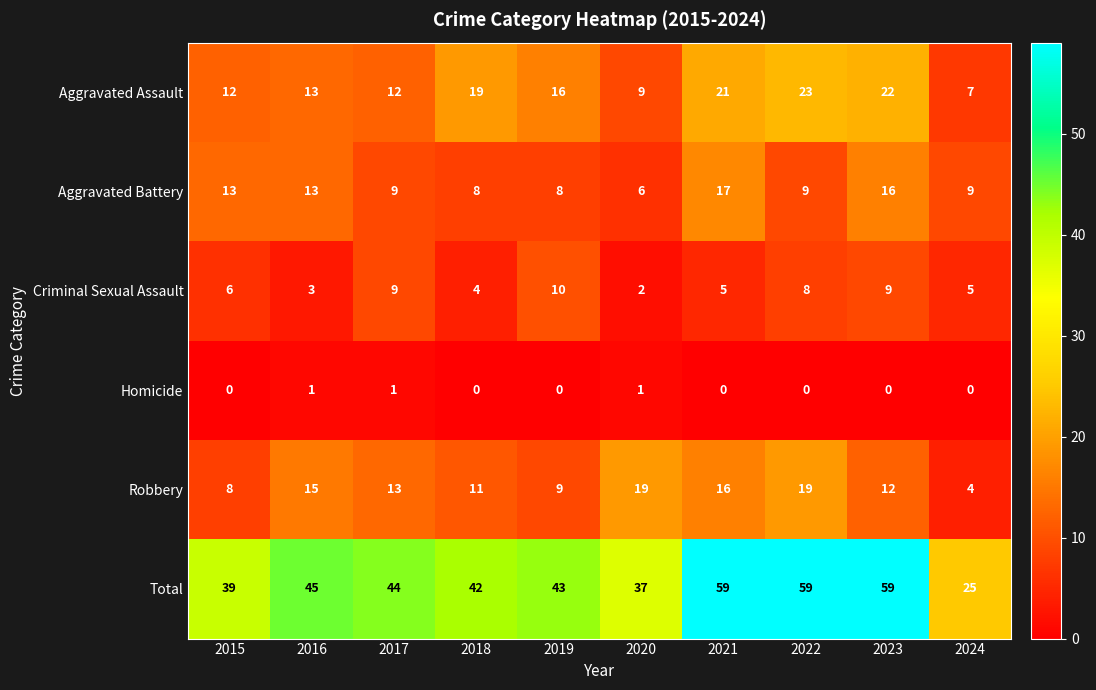

What is the difference between the maximum and minimum values in the Criminal Sexual Assault series?

8